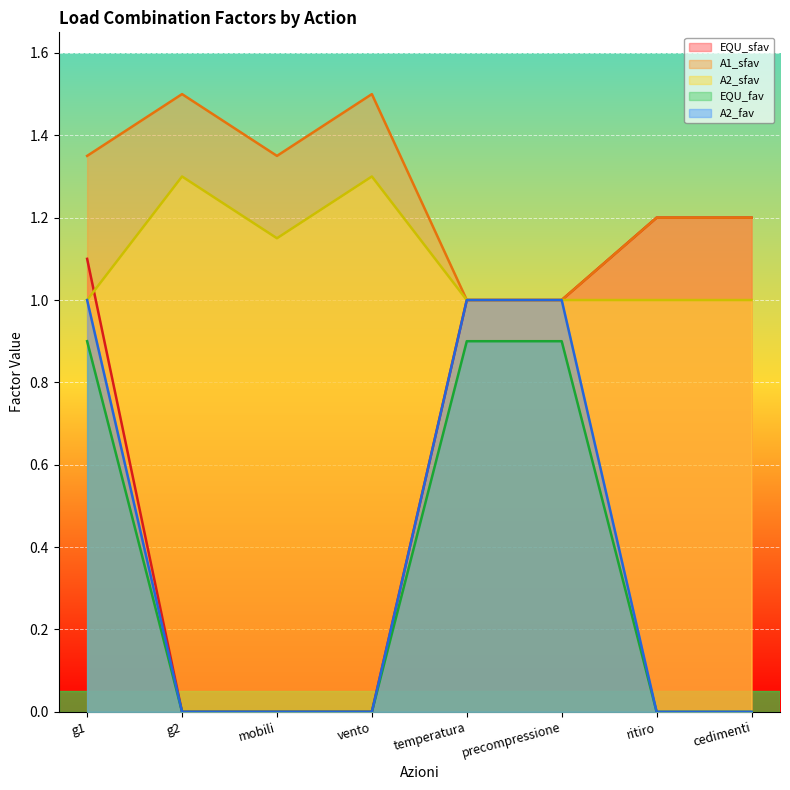

What is the maximum value for EQU_sfav?

1.2